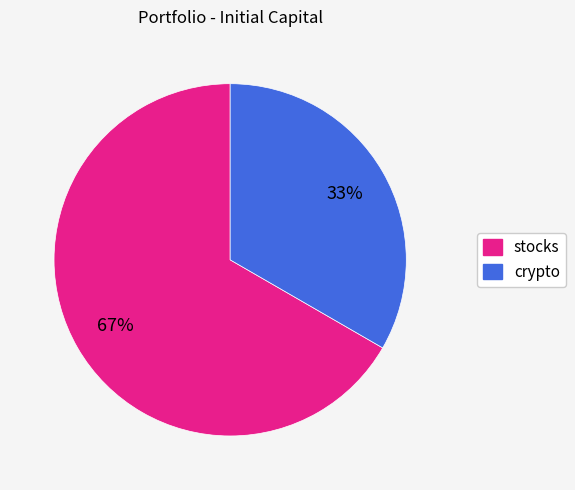

Which slice is the largest?

stocks